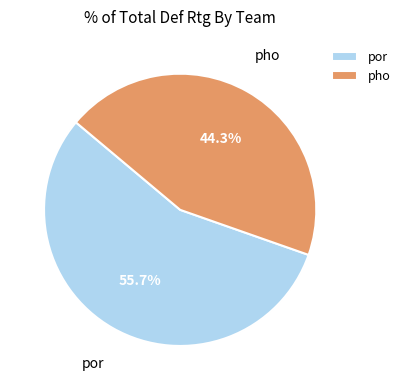

Which category accounts for the majority?

por